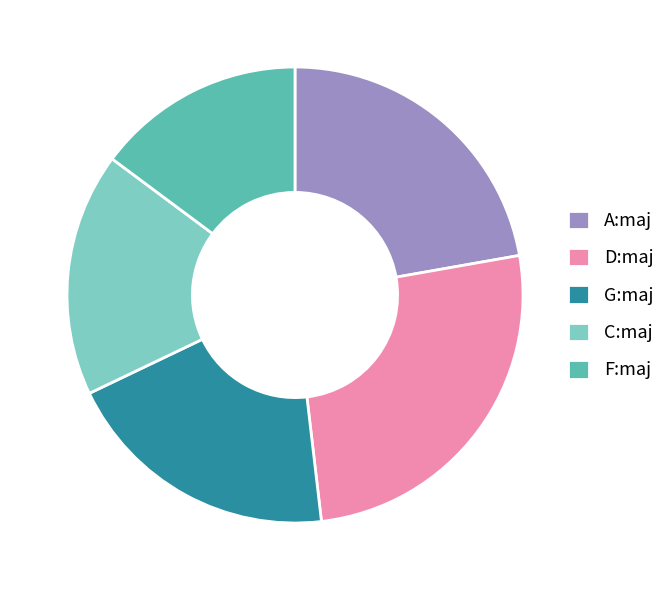

Do F:maj and C:maj together represent more than half of the pie?

No